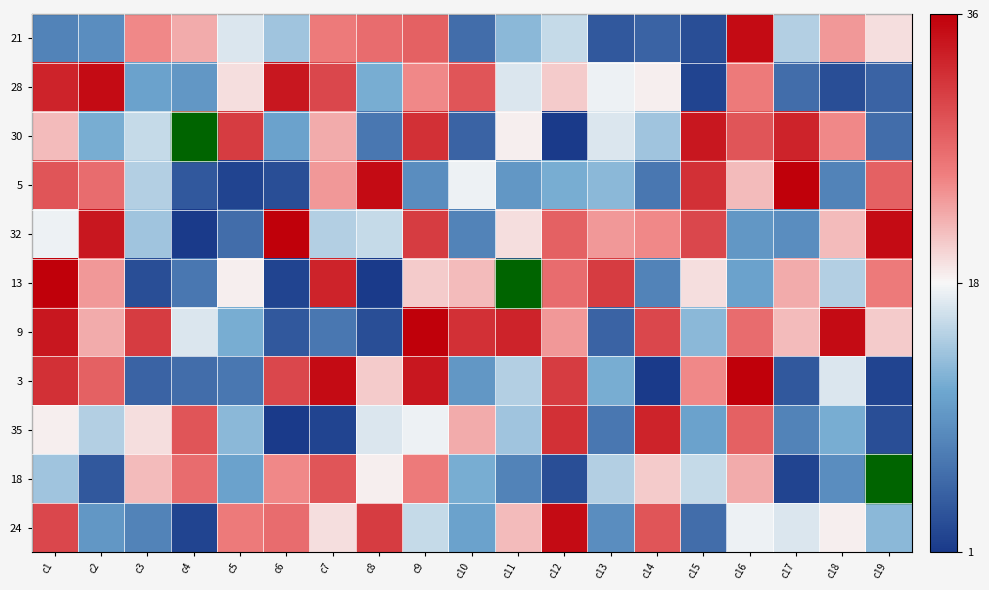

Reading left to right, list all the values displayed in this chart.

21: c1=8	c2=9	c3=25	c4=23	c5=17	c6=14	c7=26	c8=27	c9=28	c10=6	c11=13	c12=16	c13=4	c14=5	c15=3	c16=35	c17=15	c18=24	c19=20
28: c1=33	c2=35	c3=11	c4=10	c5=20	c6=34	c7=30	c8=12	c9=25	c10=29	c11=17	c12=21	c13=18	c14=19	c15=2	c16=26	c17=6	c18=3	c19=5
30: c1=22	c2=12	c3=16	c4=26	c5=31	c6=11	c7=23	c8=7	c9=32	c10=5	c11=19	c12=1	c13=17	c14=14	c15=34	c16=29	c17=33	c18=25	c19=6
5: c1=29	c2=27	c3=15	c4=4	c5=2	c6=3	c7=24	c8=35	c9=9	c10=18	c11=10	c12=12	c13=13	c14=7	c15=32	c16=22	c17=36	c18=8	c19=28
32: c1=18	c2=34	c3=14	c4=1	c5=6	c6=36	c7=15	c8=16	c9=31	c10=8	c11=20	c12=28	c13=24	c14=25	c15=30	c16=10	c17=9	c18=22	c19=35
13: c1=36	c2=24	c3=3	c4=7	c5=19	c6=2	c7=33	c8=1	c9=21	c10=22	c11=4	c12=27	c13=31	c14=8	c15=20	c16=11	c17=23	c18=15	c19=26
9: c1=34	c2=23	c3=31	c4=17	c5=12	c6=4	c7=7	c8=3	c9=36	c10=32	c11=33	c12=24	c13=5	c14=30	c15=13	c16=27	c17=22	c18=35	c19=21
3: c1=32	c2=28	c3=5	c4=6	c5=7	c6=30	c7=35	c8=21	c9=34	c10=10	c11=15	c12=31	c13=12	c14=1	c15=25	c16=36	c17=4	c18=17	c19=2
35: c1=19	c2=15	c3=20	c4=29	c5=13	c6=1	c7=2	c8=17	c9=18	c10=23	c11=14	c12=32	c13=7	c14=33	c15=11	c16=28	c17=8	c18=12	c19=3
18: c1=14	c2=4	c3=22	c4=27	c5=11	c6=25	c7=29	c8=19	c9=26	c10=12	c11=8	c12=3	c13=15	c14=21	c15=16	c16=23	c17=2	c18=9	c19=36
24: c1=30	c2=10	c3=8	c4=2	c5=26	c6=27	c7=20	c8=31	c9=16	c10=11	c11=22	c12=35	c13=9	c14=29	c15=6	c16=18	c17=17	c18=19	c19=13